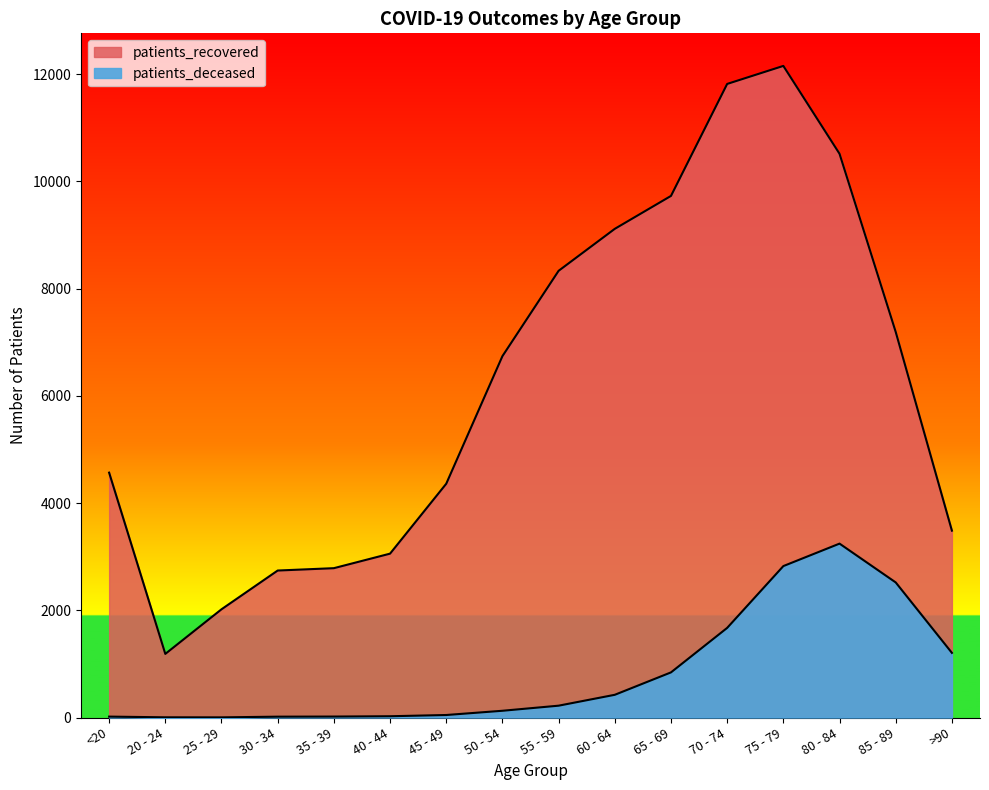

At which label is patients_deceased closest to 1623?

70 - 74